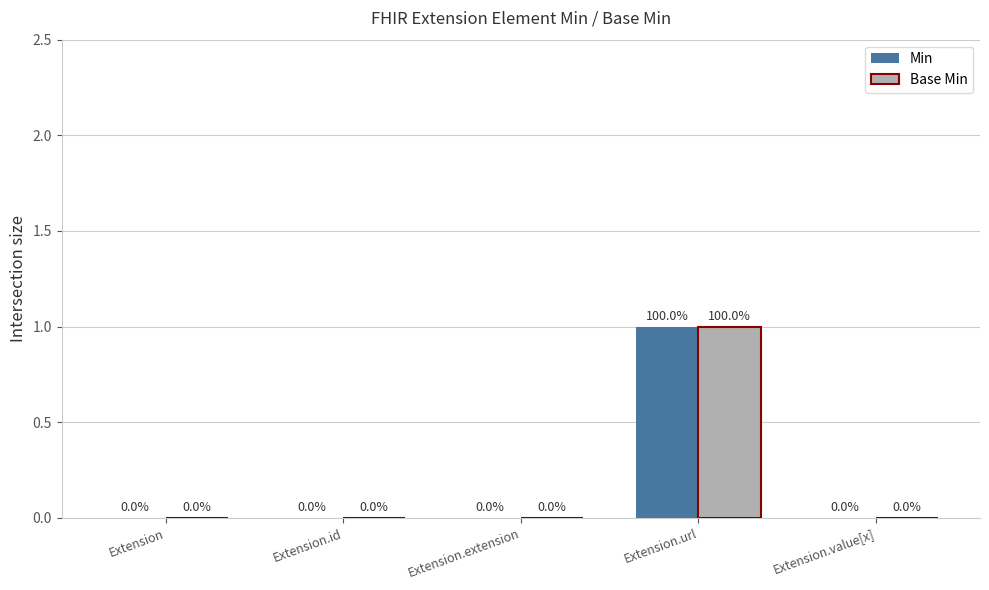

The value of Base Min at Extension.id is 0. True or false?

True